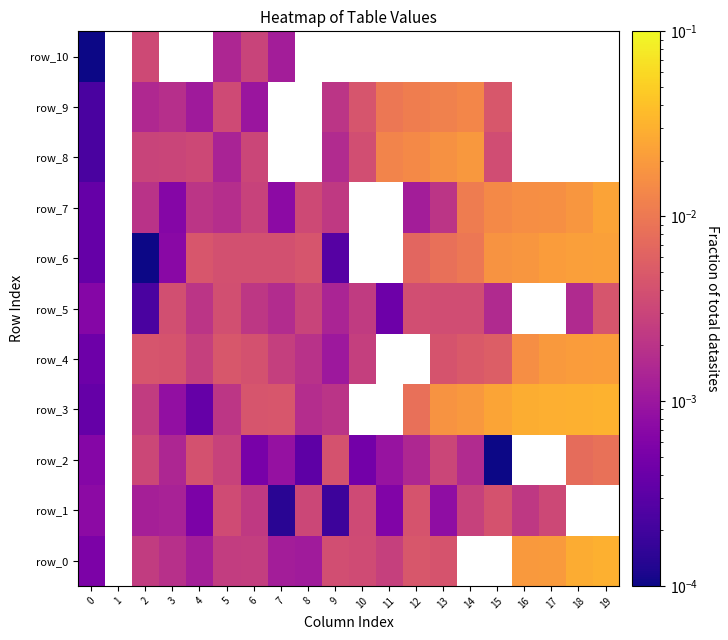

At which category does the chart reach its minimum across all series?

15